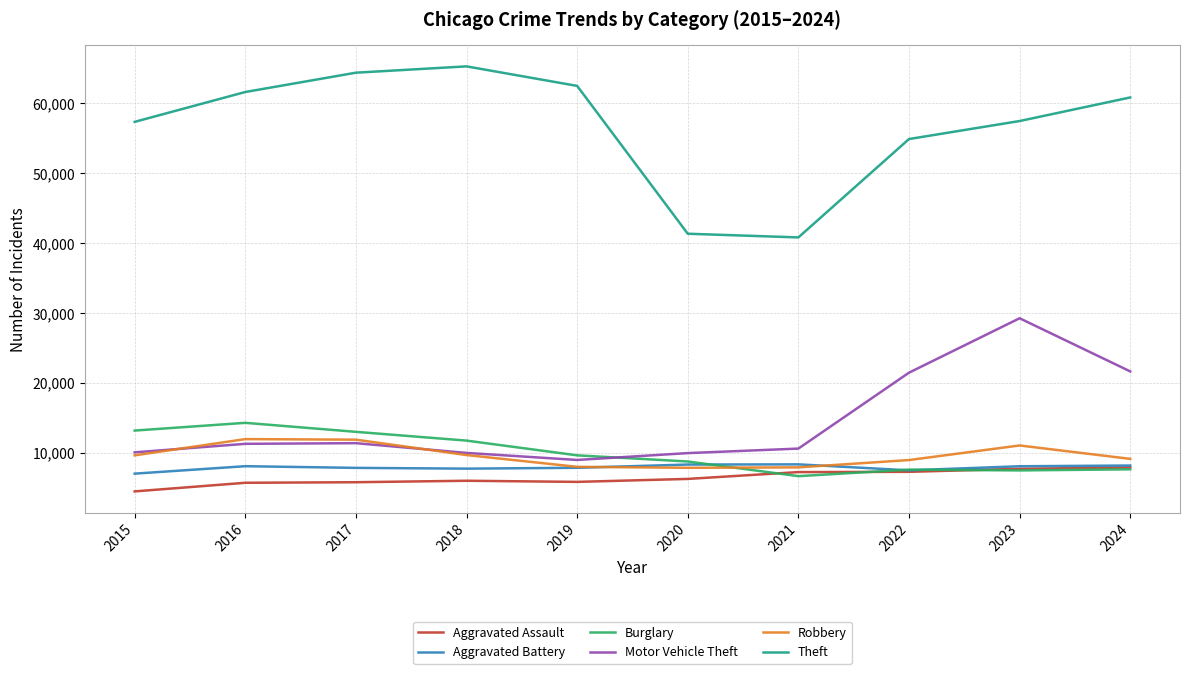

Which series has the largest total across all categories?

Theft